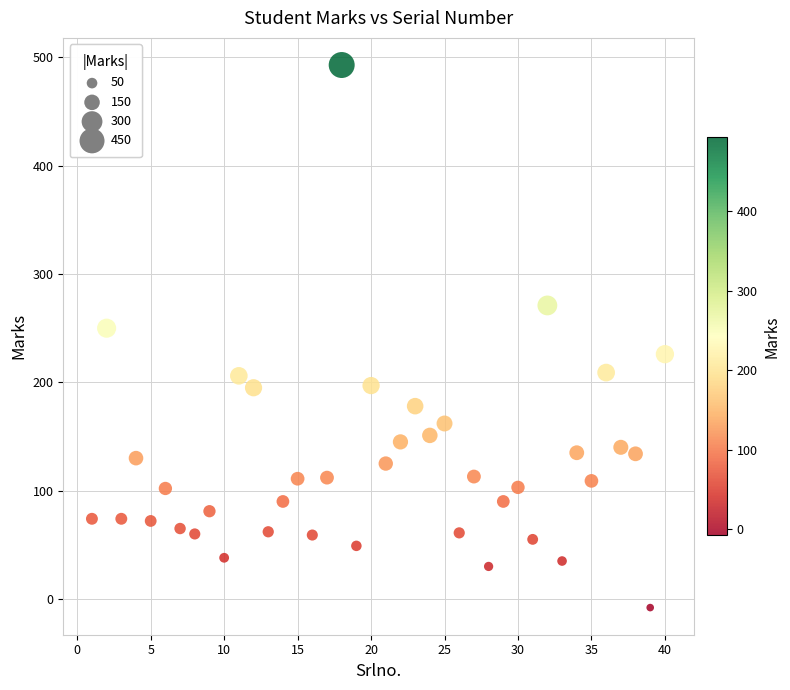

What is the range of X values (max minus min)?

39